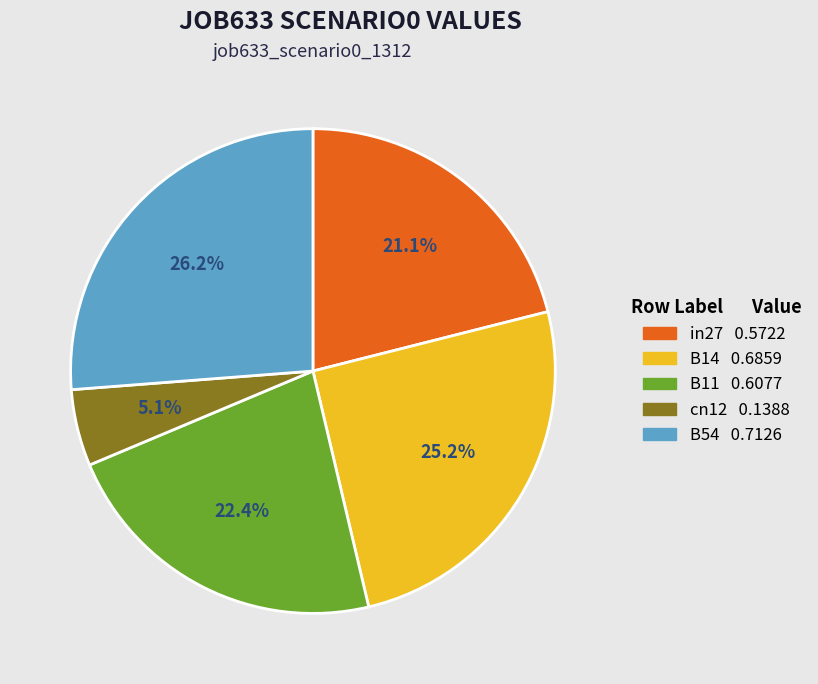

Rank the categories by value from lowest to highest.

cn12, in27, B11, B14, B54